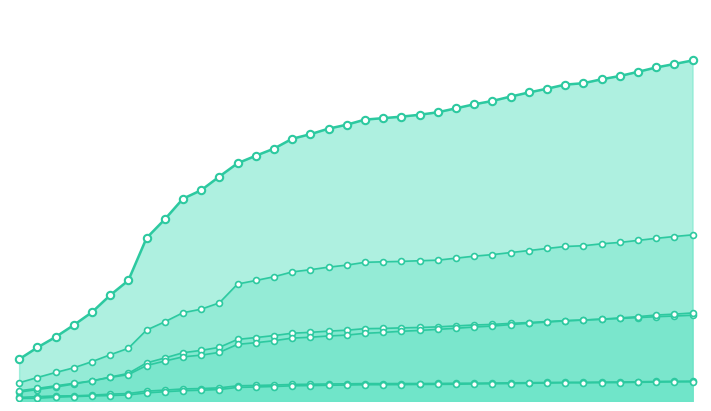

Which series reaches the minimum Y coordinate?

Enf pulmonar cronica NO